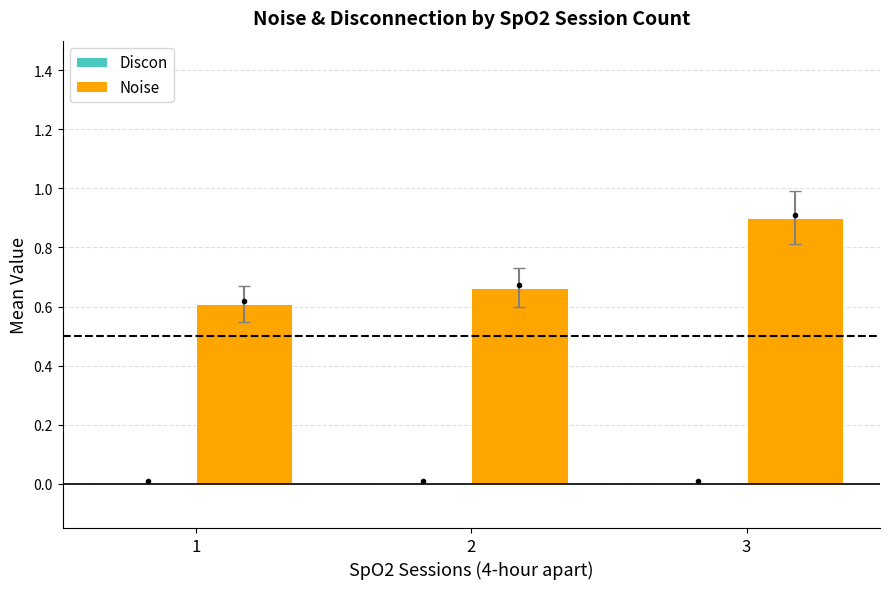

True or false: the data shows 0.3 at 1.

False